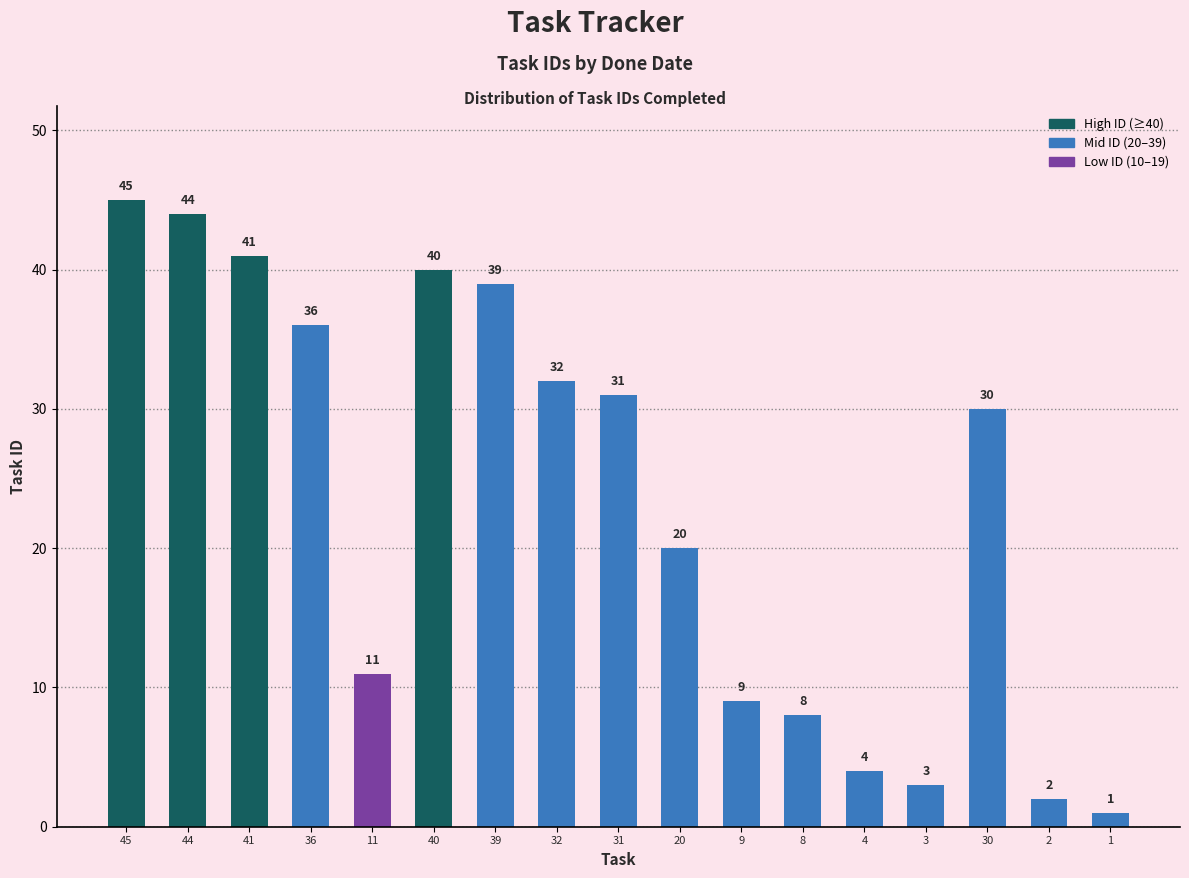

List the labels in order of value, smallest first.

1, 2, 3, 4, 8, 9, 11, 20, 30, 31, 32, 36, 39, 40, 41, 44, 45